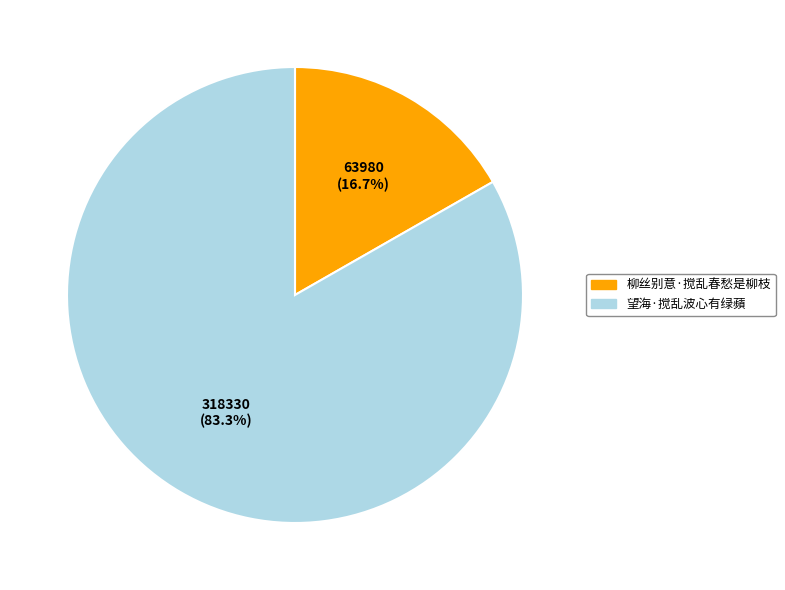

Is the sum of 柳丝别意·搅乱春愁是柳枝 and 望海·搅乱波心有绿蘋 greater than half?

Yes